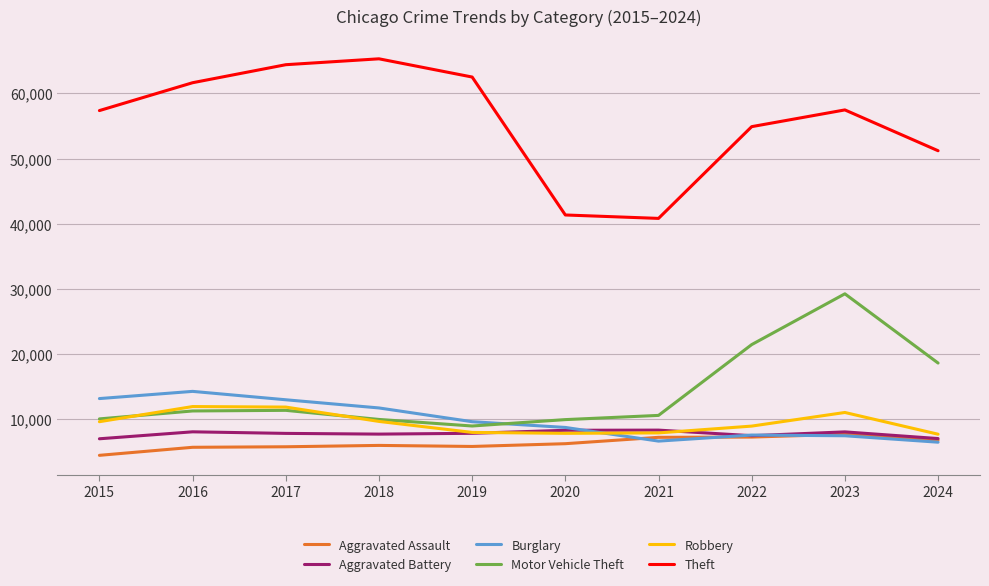

At which label is Motor Vehicle Theft closest to 19114?

2024